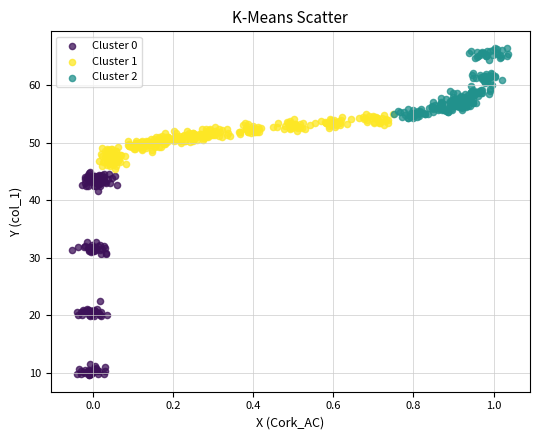

Which series has the largest Y range (max minus min)?

Cluster 0